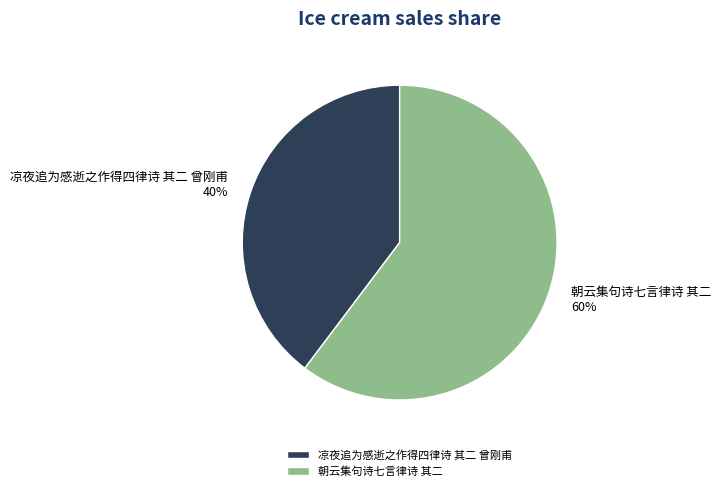

Is it true that 朝云集句诗七言律诗 其二 is 60% of the pie?

True